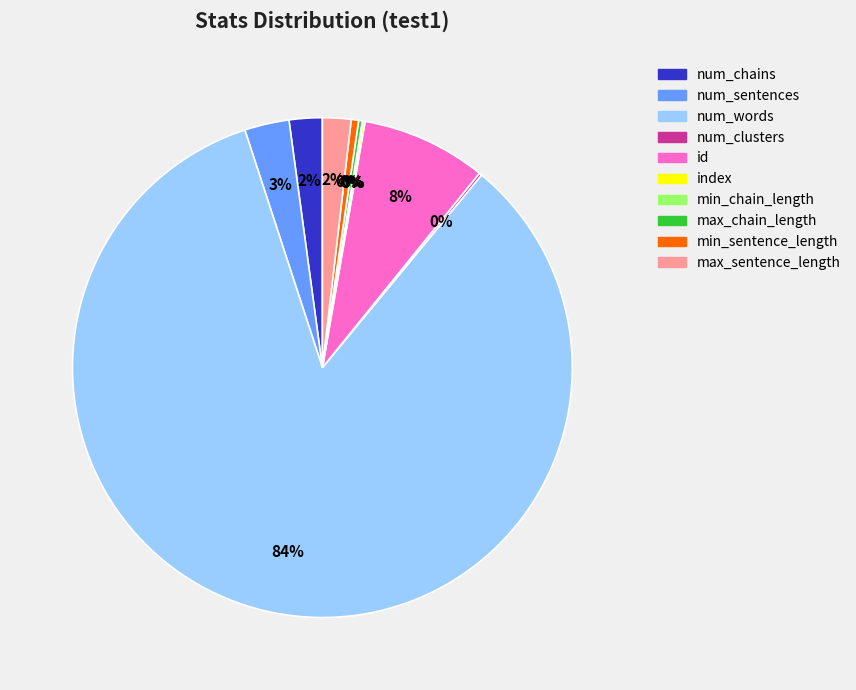

Which has a higher value, max_sentence_length or id?

id